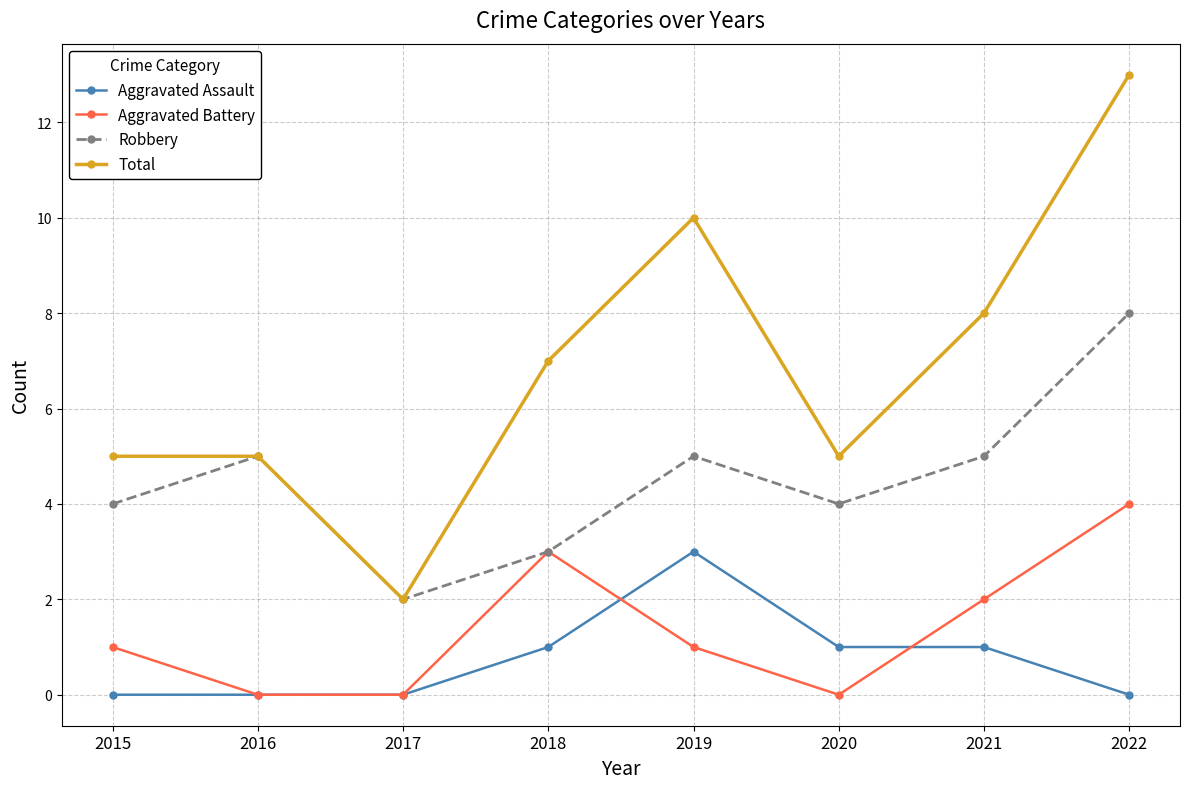

At which label does Total reach its minimum?

2017